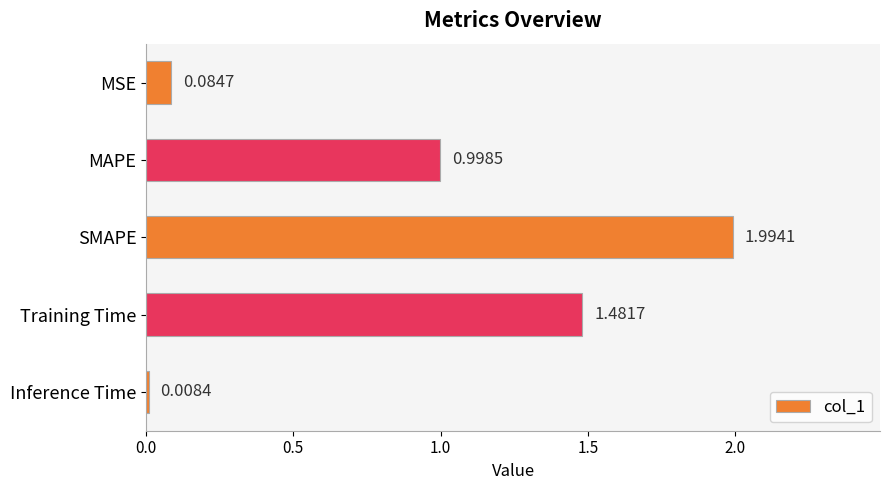

What is the label of the 3rd bar from the bottom?

SMAPE